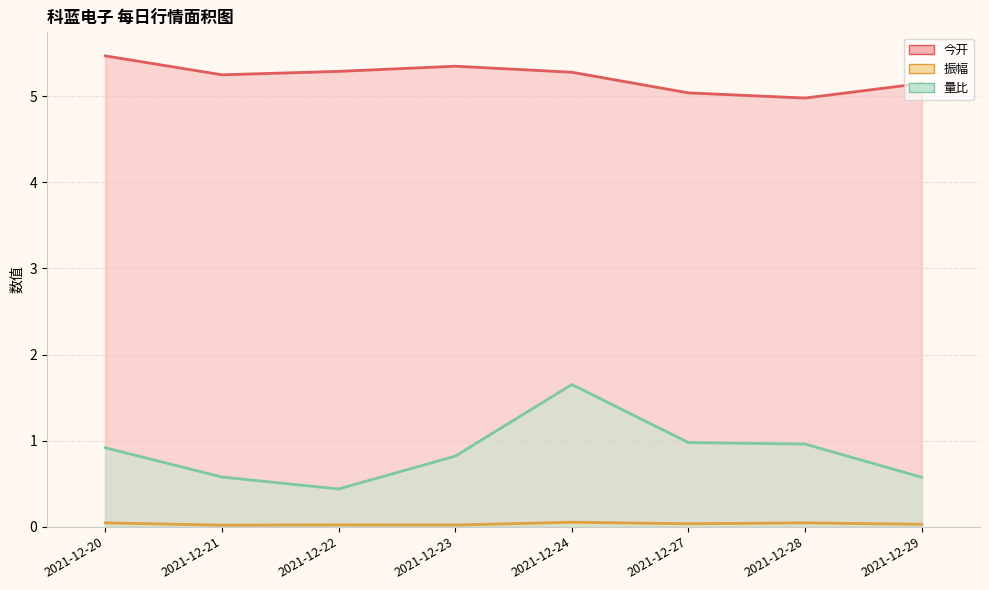

What is the total value across all series at 2021-12-22?

5.7